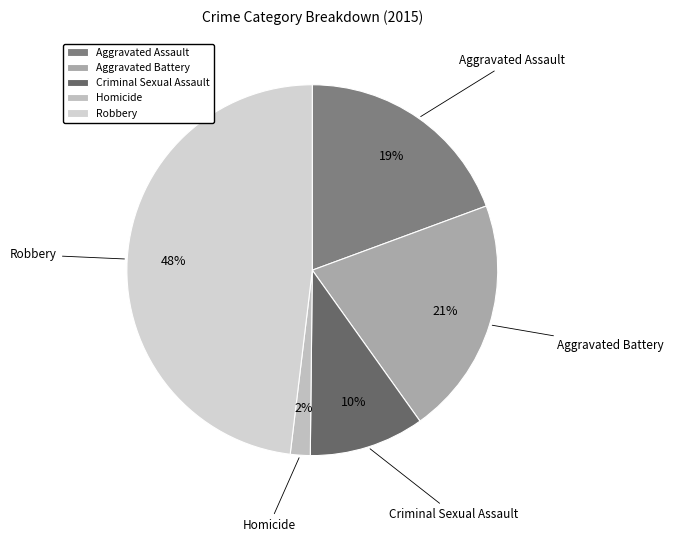

Is it true that Aggravated Assault is 32% of the pie?

False